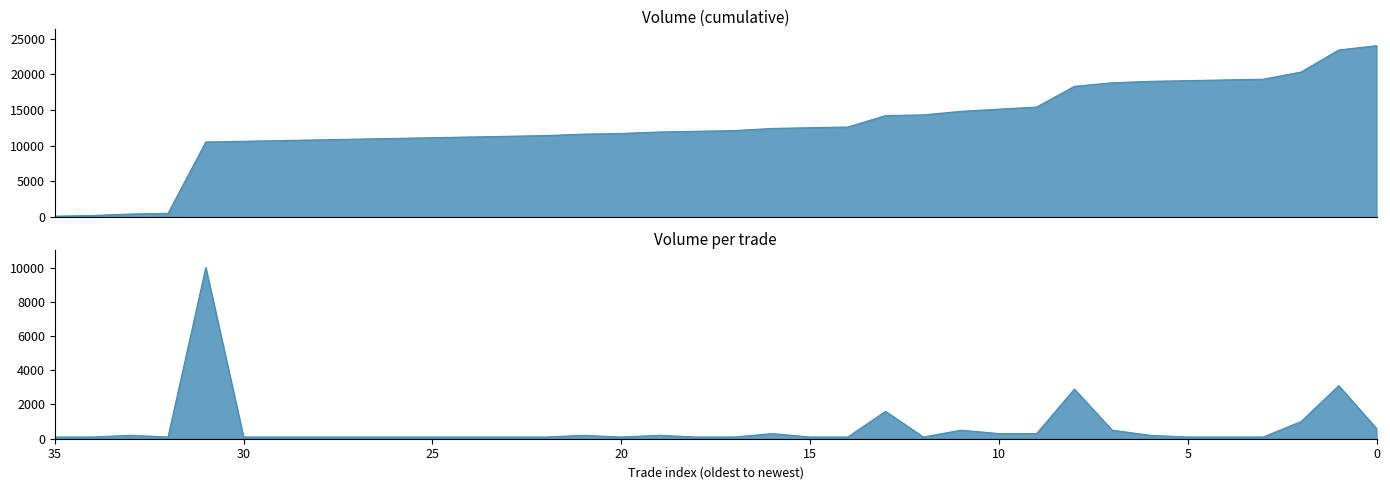

What is the minimum value for Volume?

100